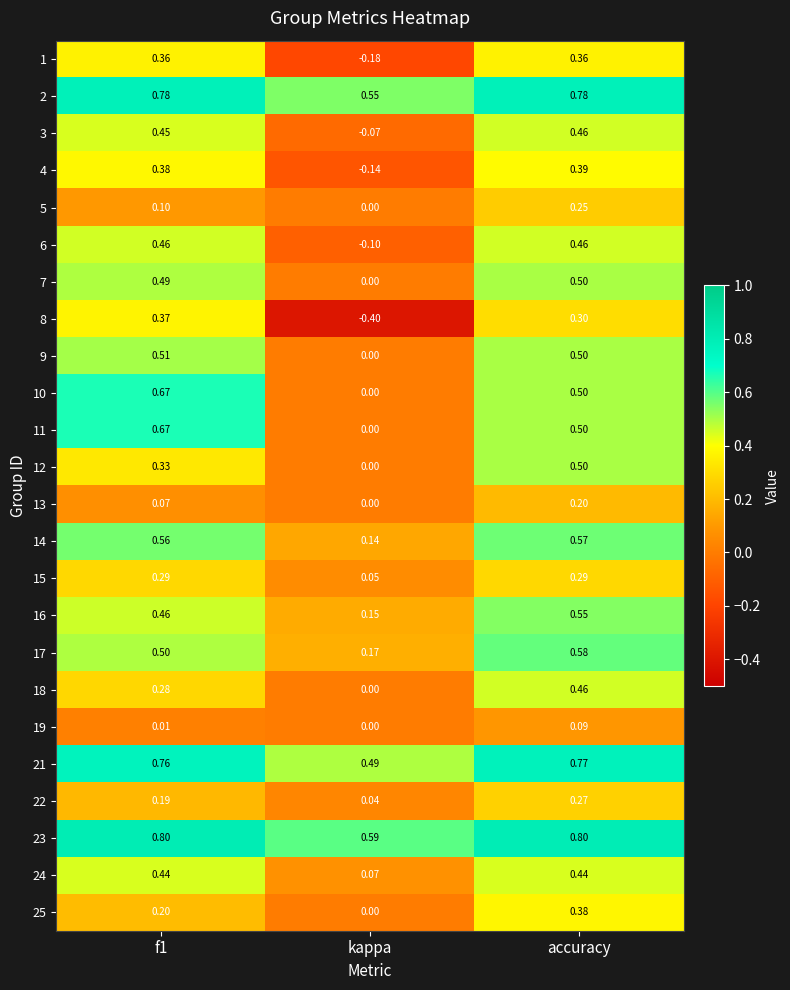

How many categories are shown in the chart?

3